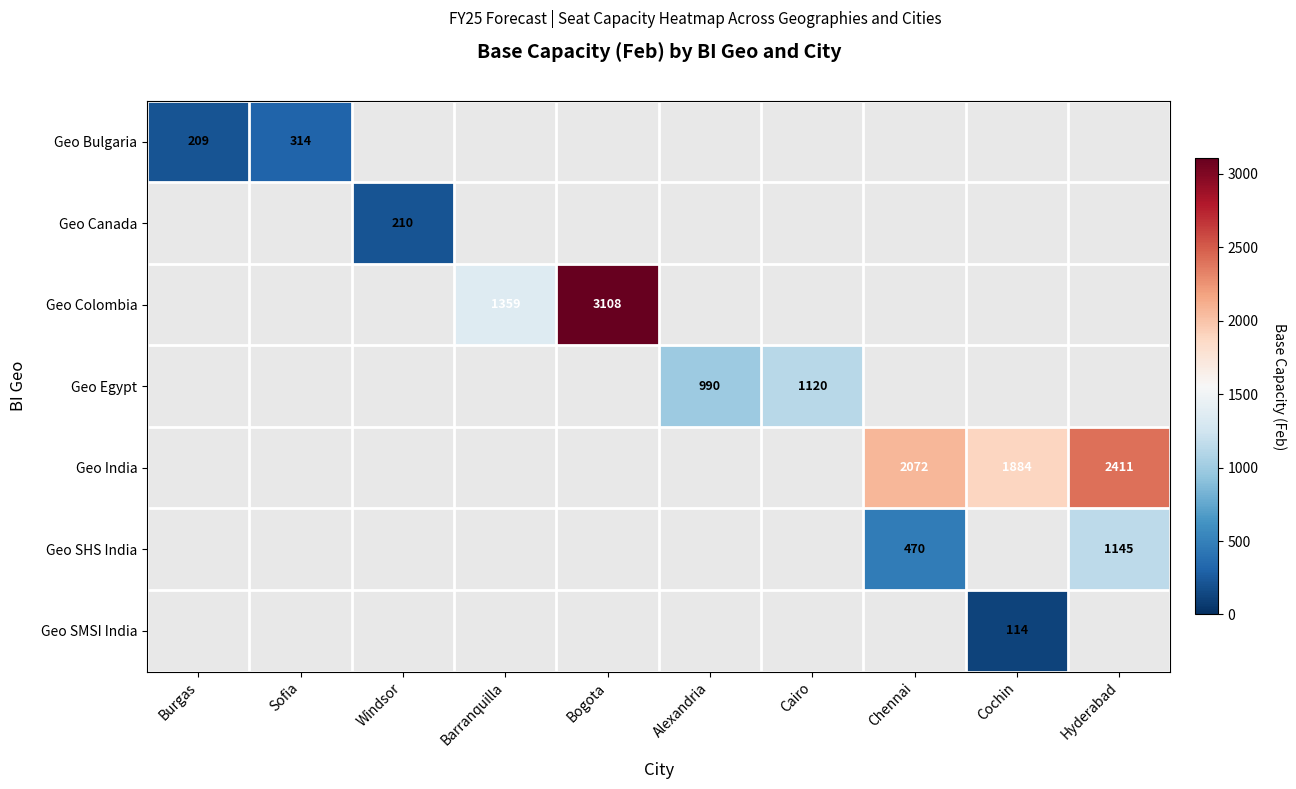

Is it true that Geo Bulgaria equals 425 at Sofia?

False